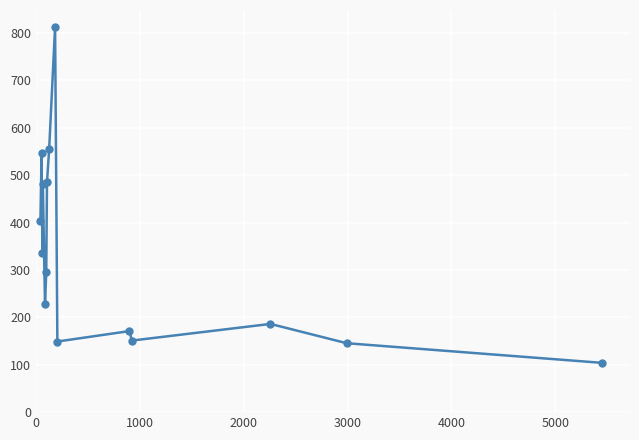

What is the smallest value displayed?

104.0